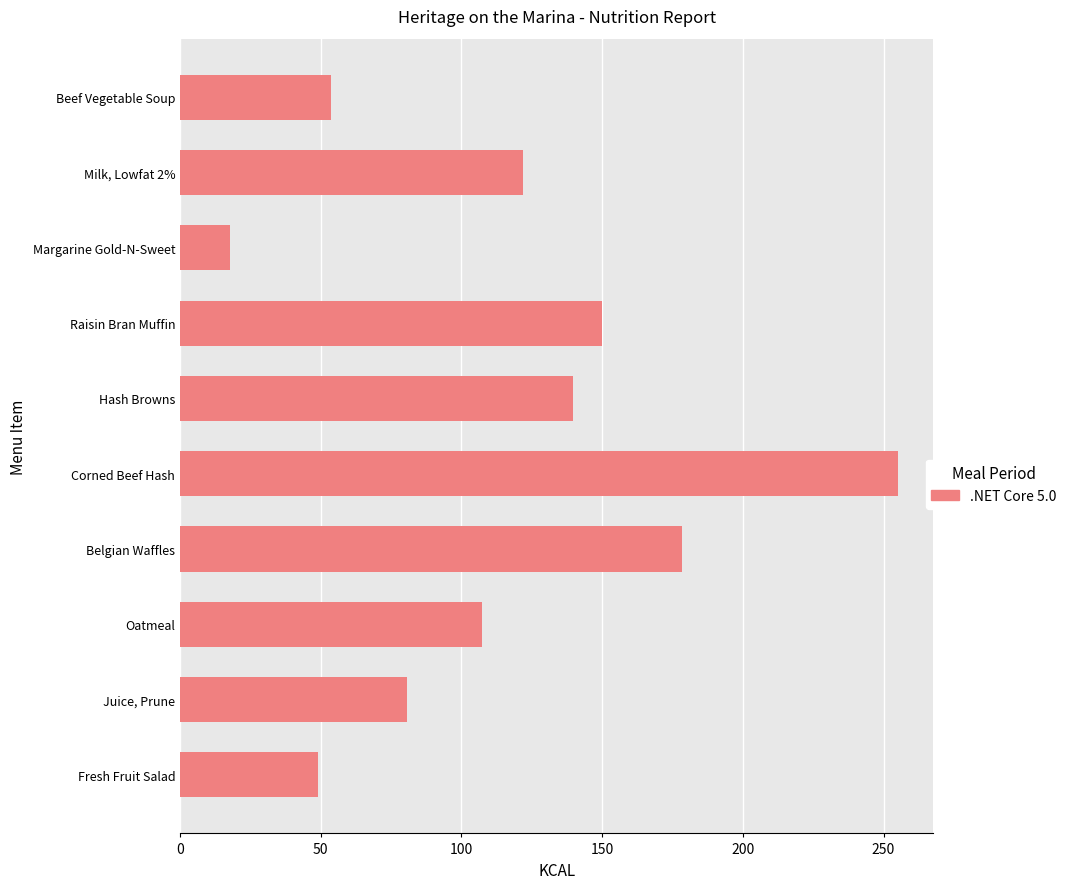

What is the maximum value shown in the chart?

255.0